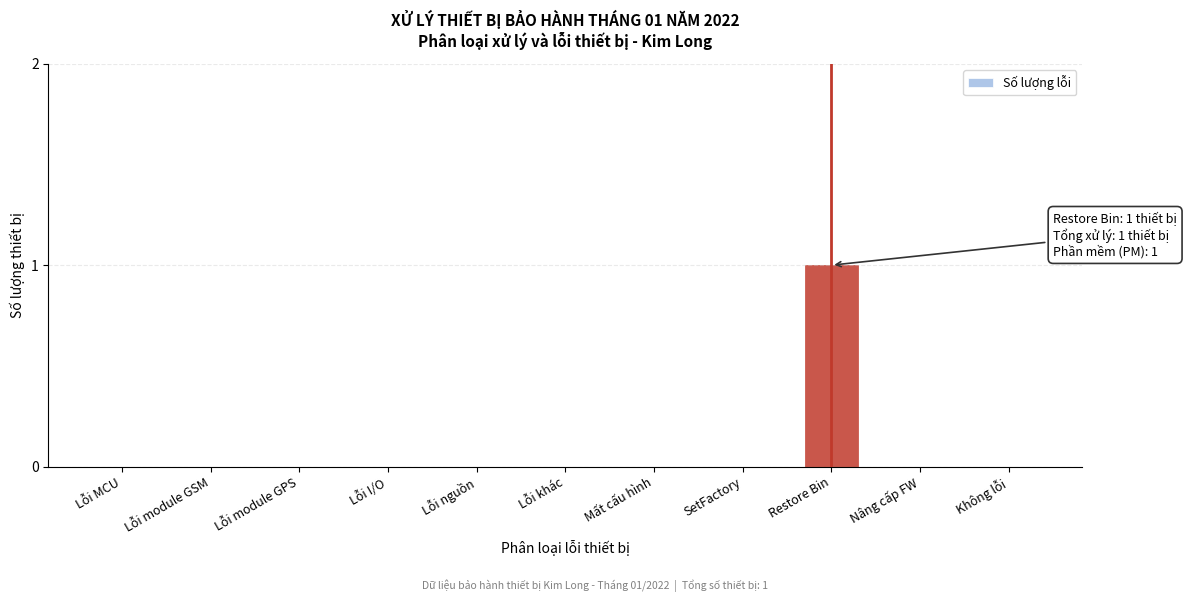

Reading right to left, transcribe all the data shown in this chart.

Không lỗi=0	Nâng cấp FW=0	Restore Bin=1	SetFactory=0	Mất cấu hình=0	Lỗi khác=0	Lỗi nguồn=0	Lỗi I/O=0	Lỗi module GPS=0	Lỗi module GSM=0	Lỗi MCU=0